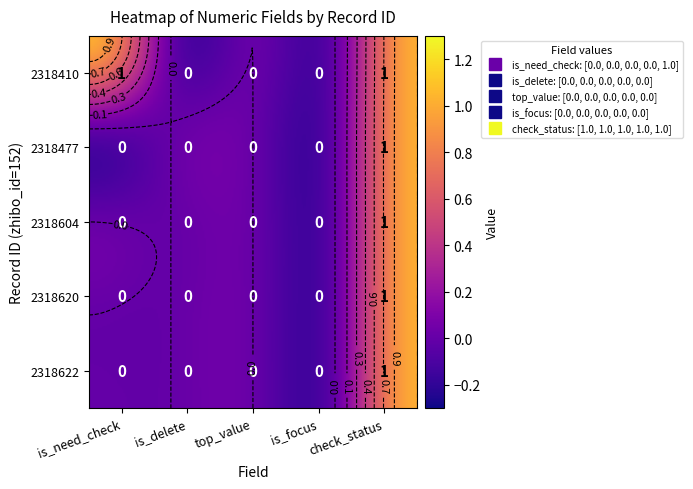

Between is_focus and top_value, which is larger?

is_focus